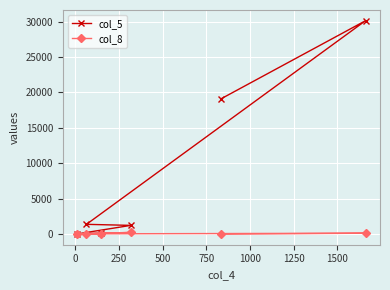

Which series has the largest range (max minus min)?

col_5